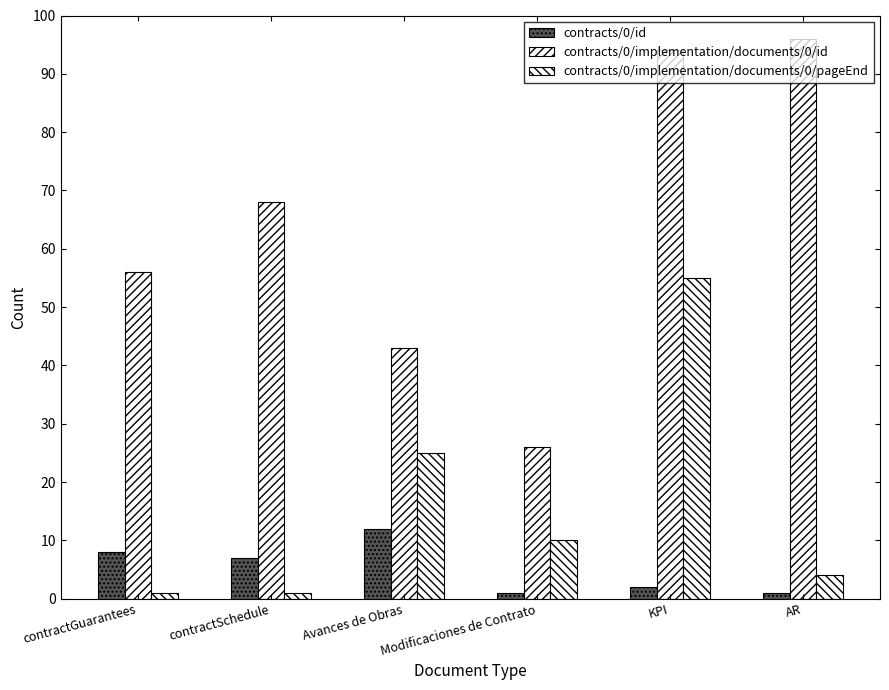

How many groups of bars are there?

6